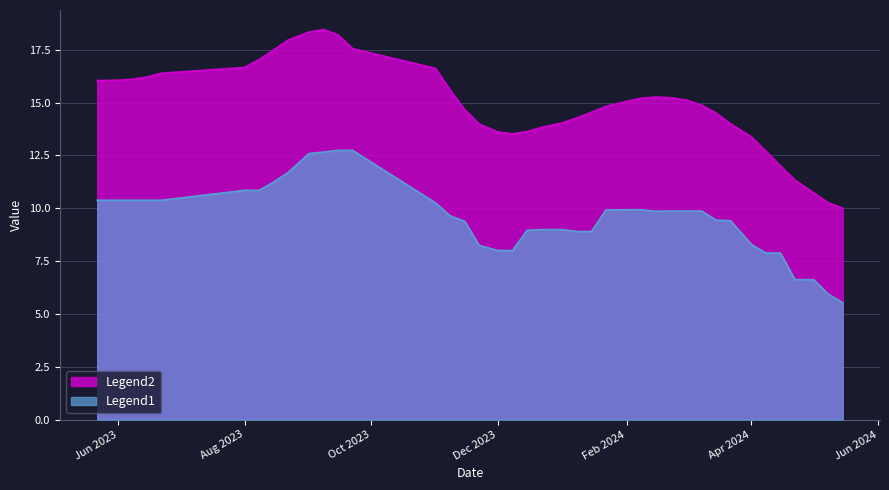

What is the minimum value shown in the chart?

5.5